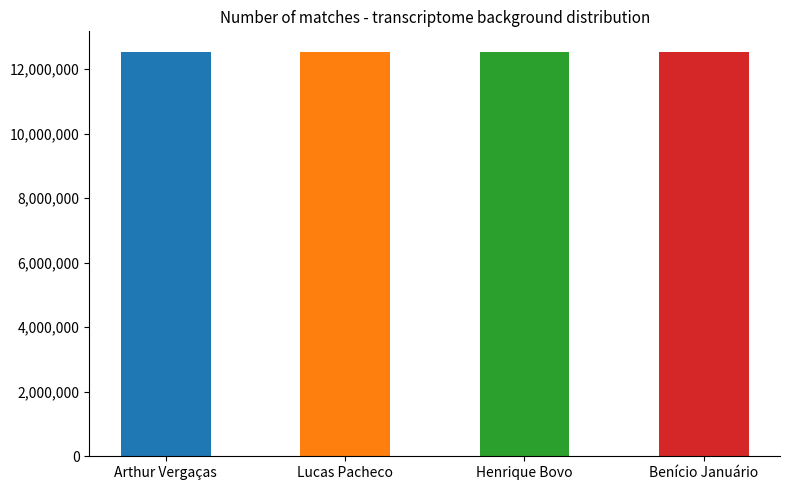

What is the minimum value shown in the chart?

12542539